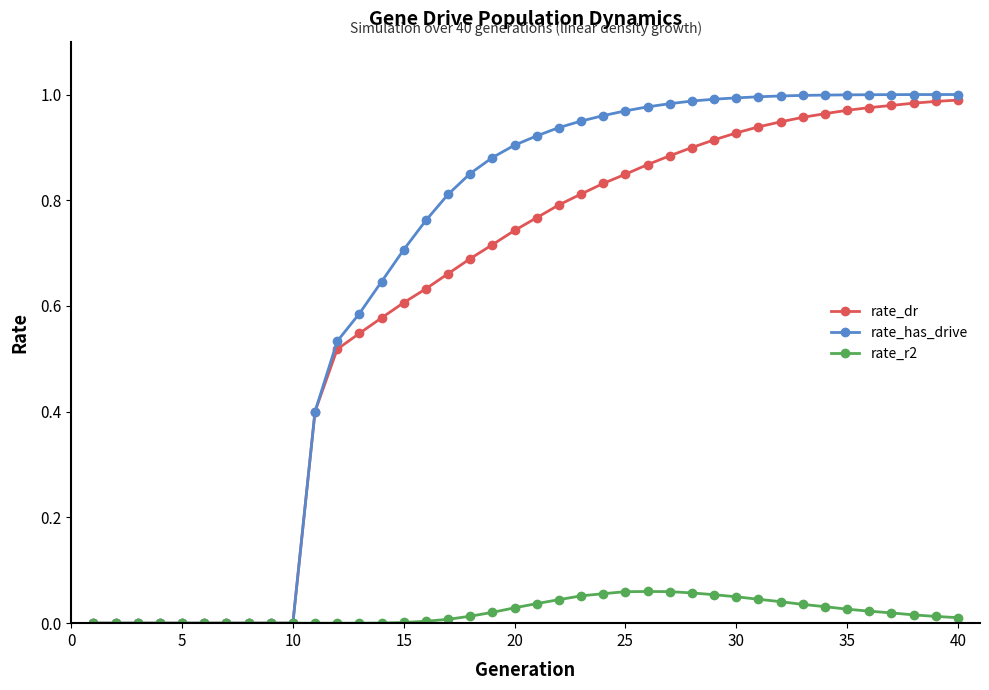

Which series has the largest range (max minus min)?

rate_has_drive